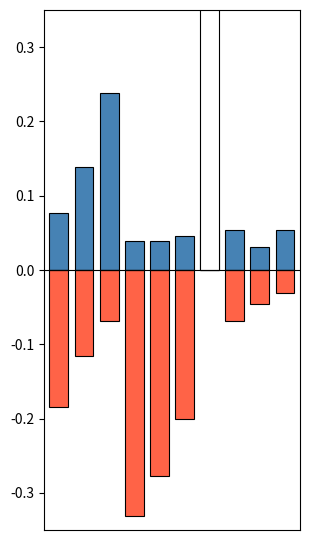

What is the highest value of the Total Revenue series?

0.2